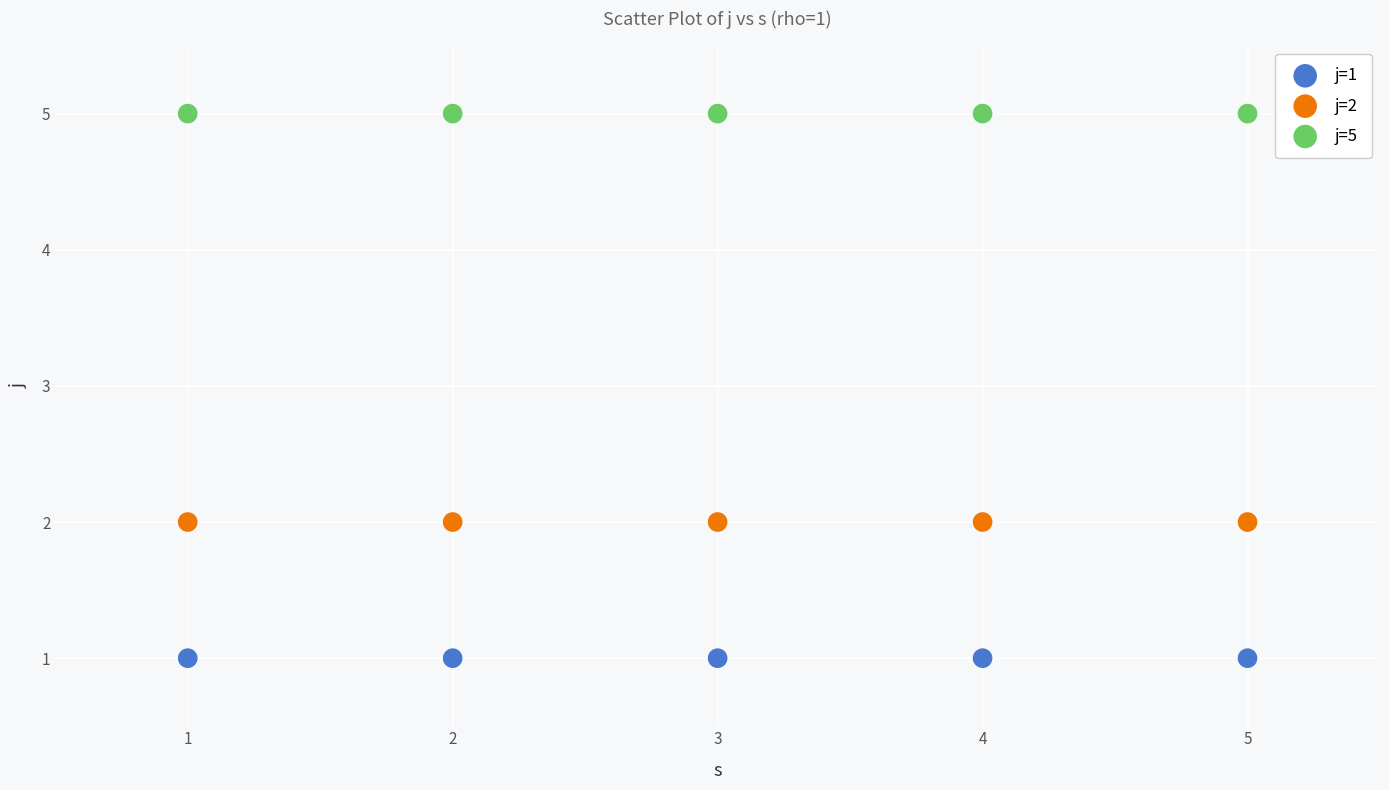

Which series contains the highest Y value?

j=5